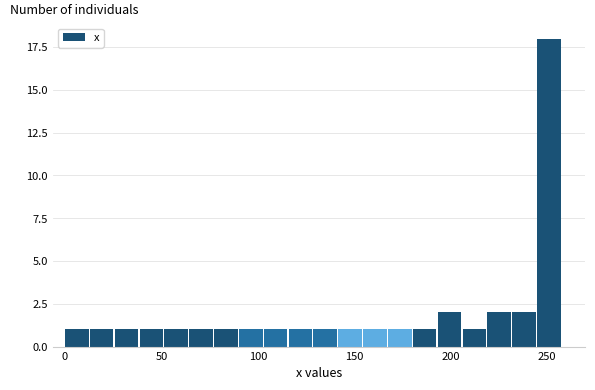

Read against the x-axis, roughly where is the centre of the tallest bar?

250